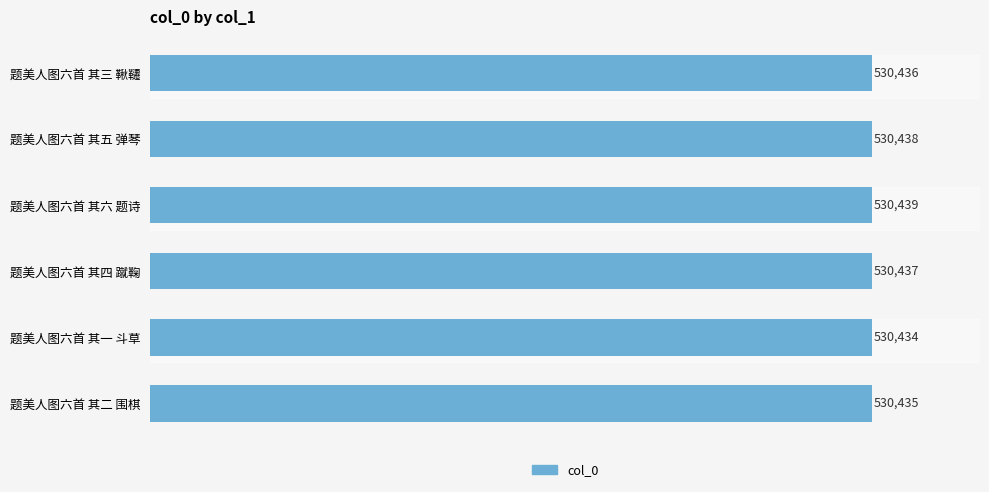

What is the difference between the maximum and minimum values?

5